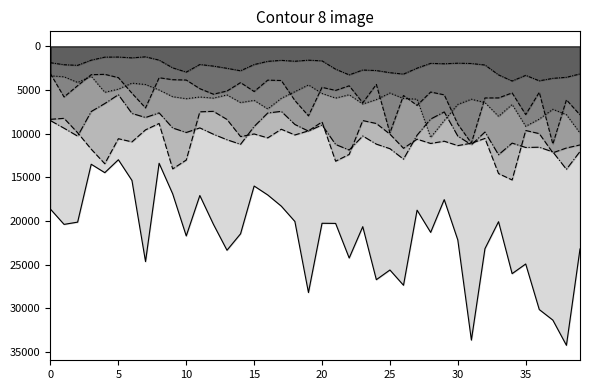

Between 11 and 30, which is larger?

30